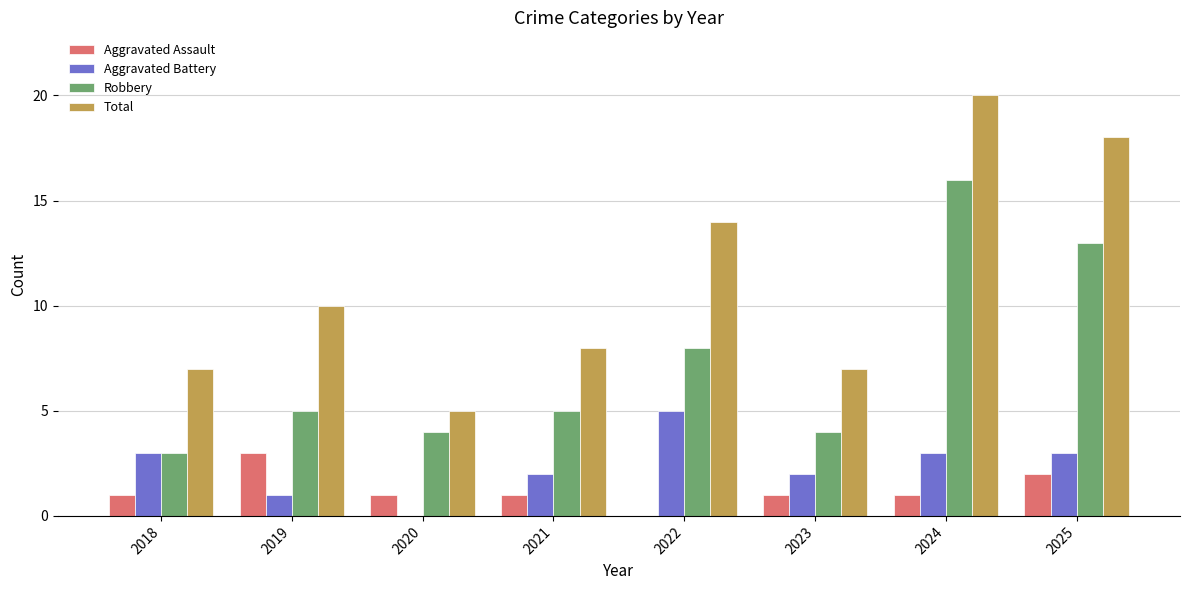

The Total series shows 11 at 2023. True or false?

False